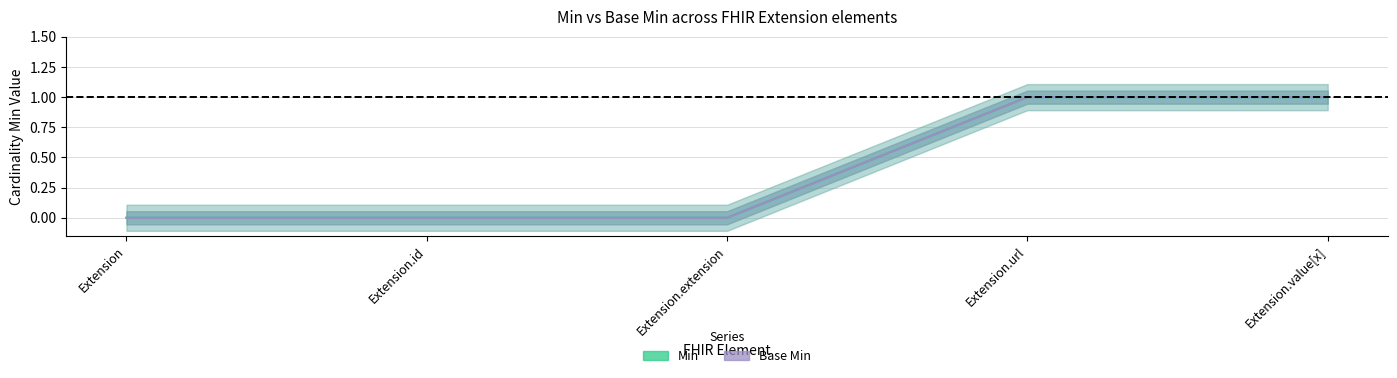

True or false: Min has more than 2 points higher than both neighbors.

False